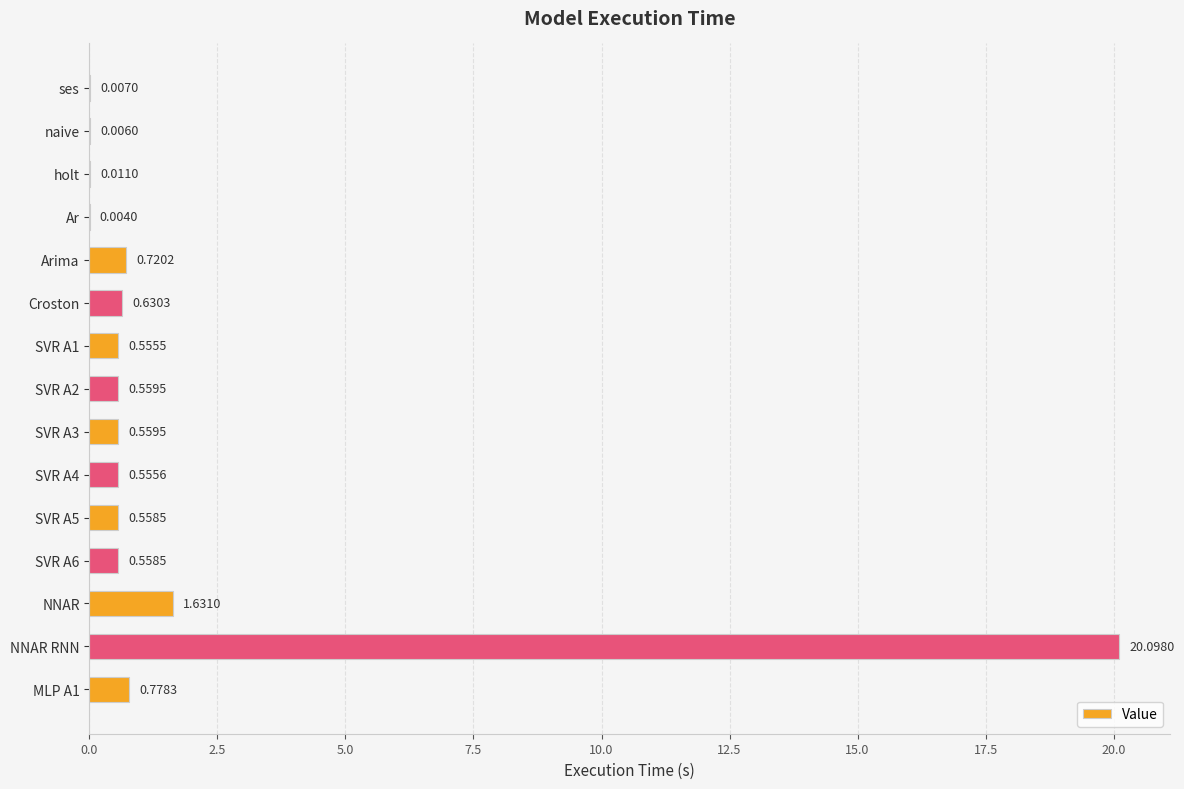

Which has a higher value, naive or Ar?

naive